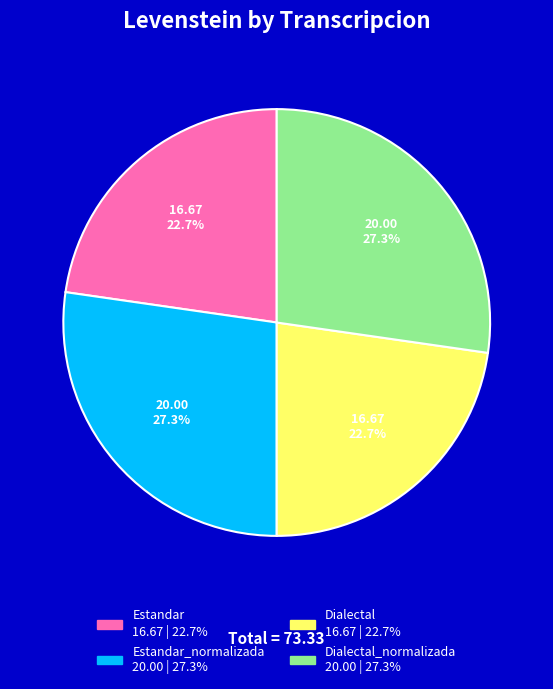

To the nearest percent, what is the difference between the largest and smallest slice percentages?

5%